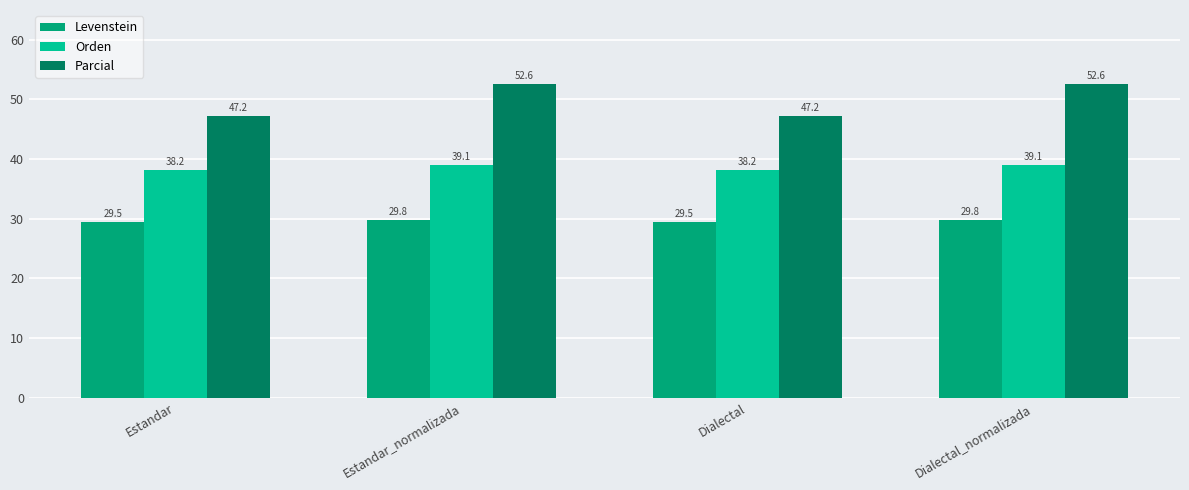

How many values in the Orden series are below 39?

2